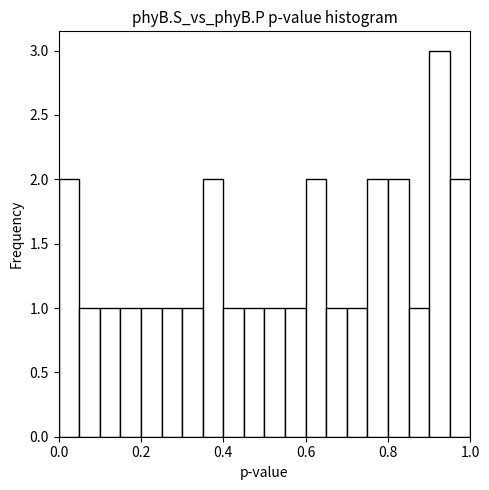

Around what value on the x-axis is the tallest bar? Give the approximate position of its centre, as read against the axis.

0.92